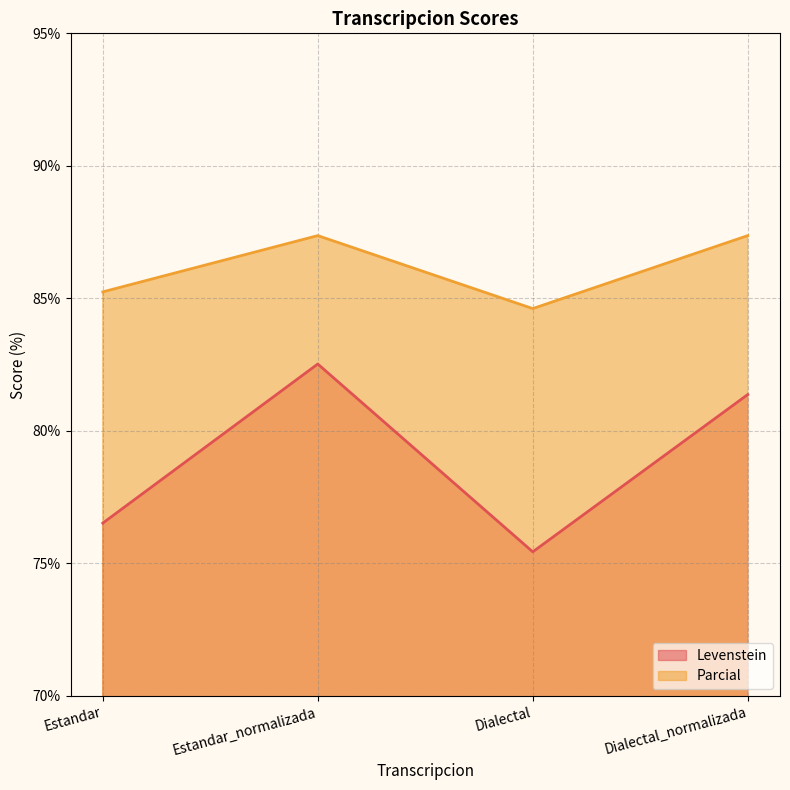

How many series are shown in this chart?

2